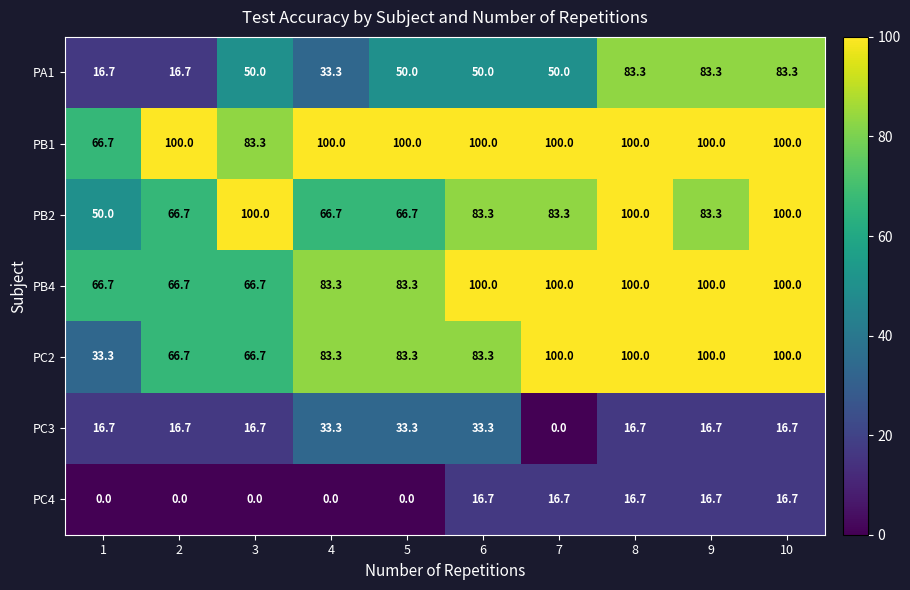

How many categories are shown in the chart?

10